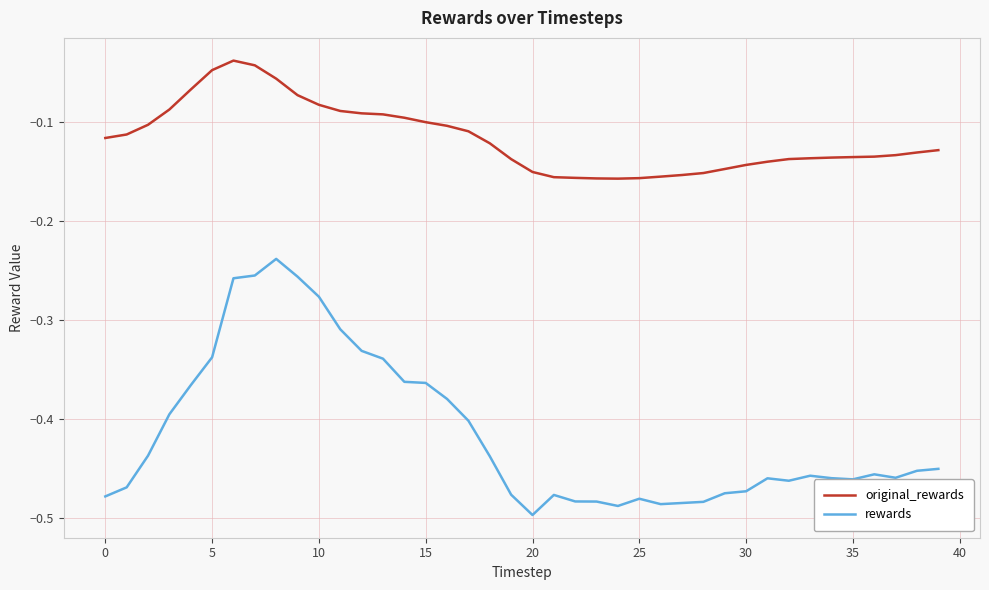

List the series in order of their peak value, lowest first.

rewards, original_rewards